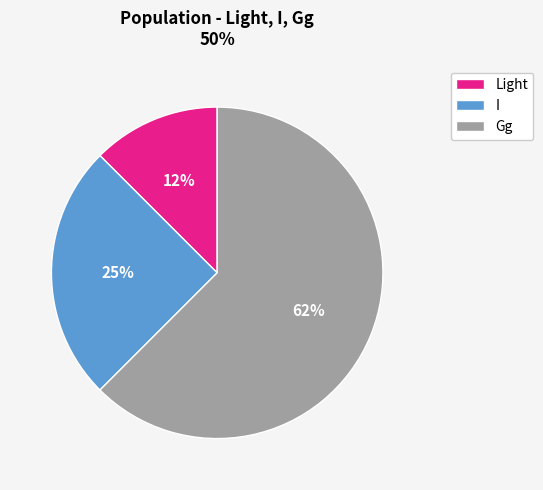

To the nearest percent, what portion does I represent?

25%